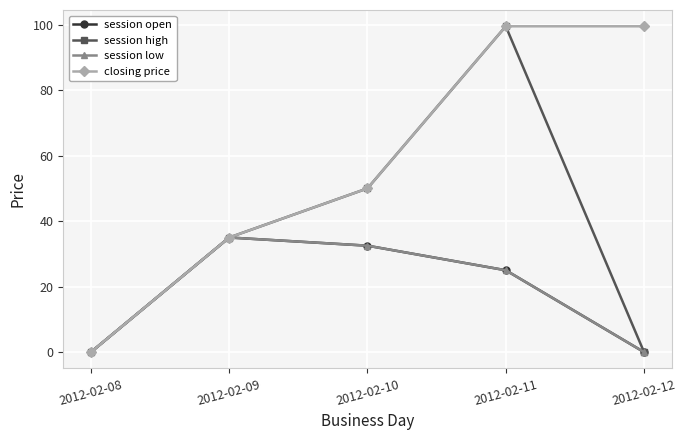

Which has a higher value, 2012-02-10 or 2012-02-08?

2012-02-10